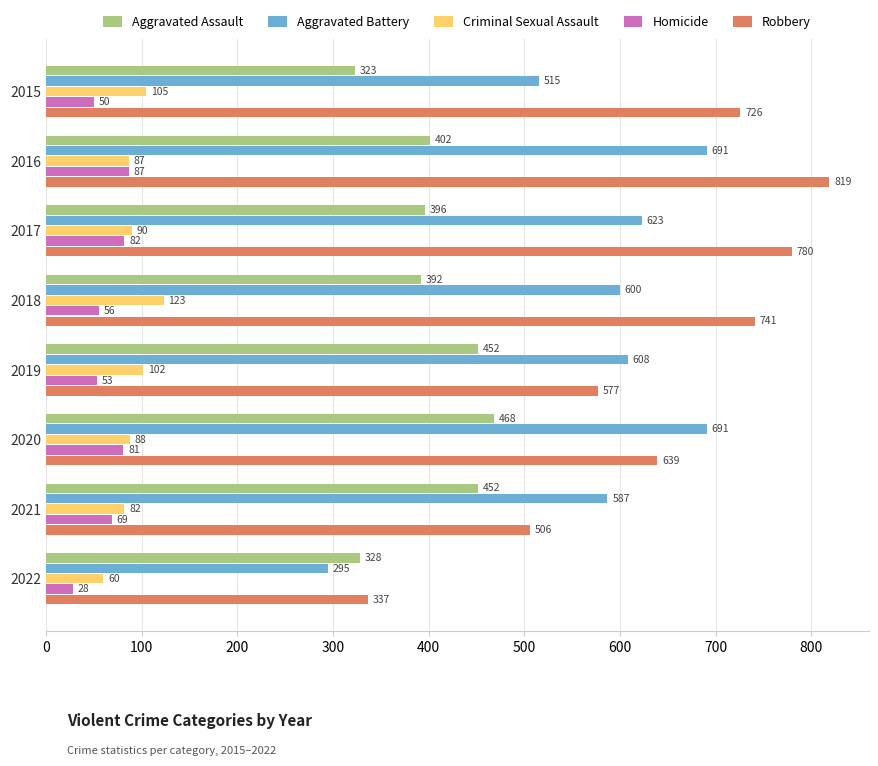

True or false: Robbery has a value of 248 at 2018.

False